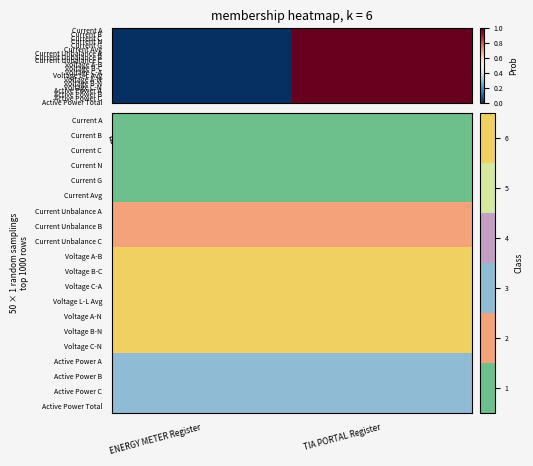

List the series in order of their peak value, lowest first.

Current A, Current B, Current C, Current N, Current G, Current Avg, Current Unbalance A, Current Unbalance B, Current Unbalance C, Active Power A, Active Power B, Active Power C, Active Power Total, Voltage A-B, Voltage B-C, Voltage C-A, Voltage L-L Avg, Voltage A-N, Voltage B-N, Voltage C-N